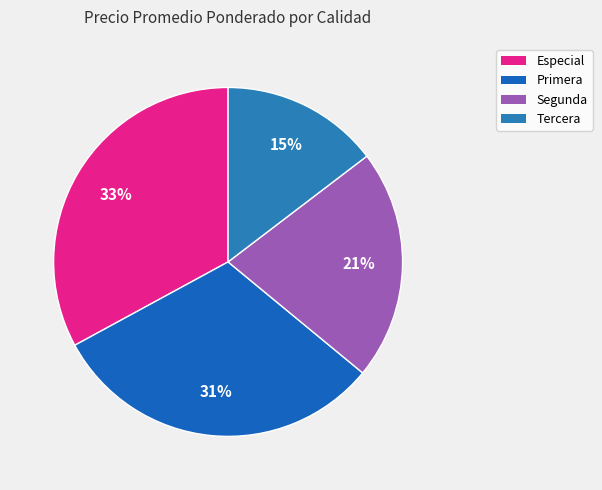

To the nearest percent, what is the average slice percentage?

25%